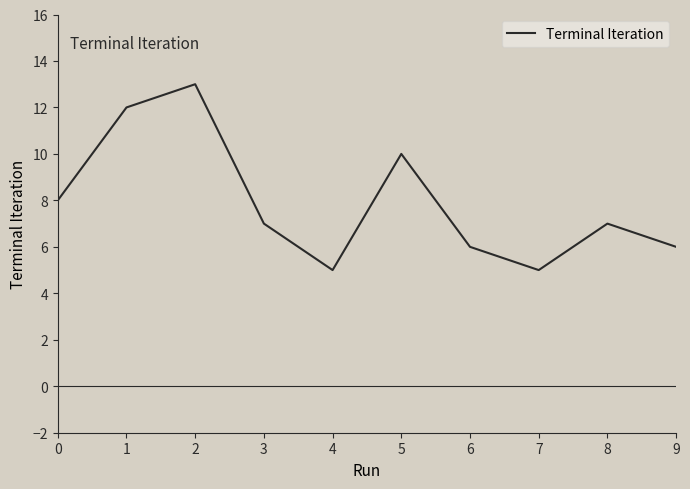

True or false: there are more than 1 points higher than both neighbors.

True